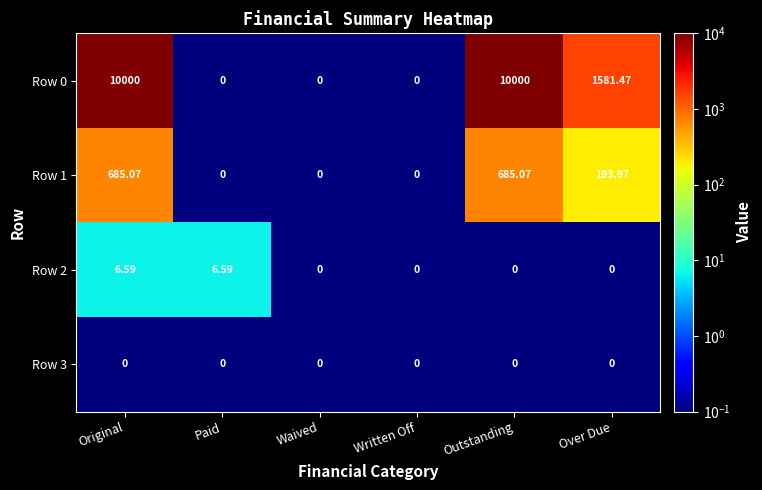

Is the value of Row 2 at Original greater than the value of Row 1 at Paid?

Yes